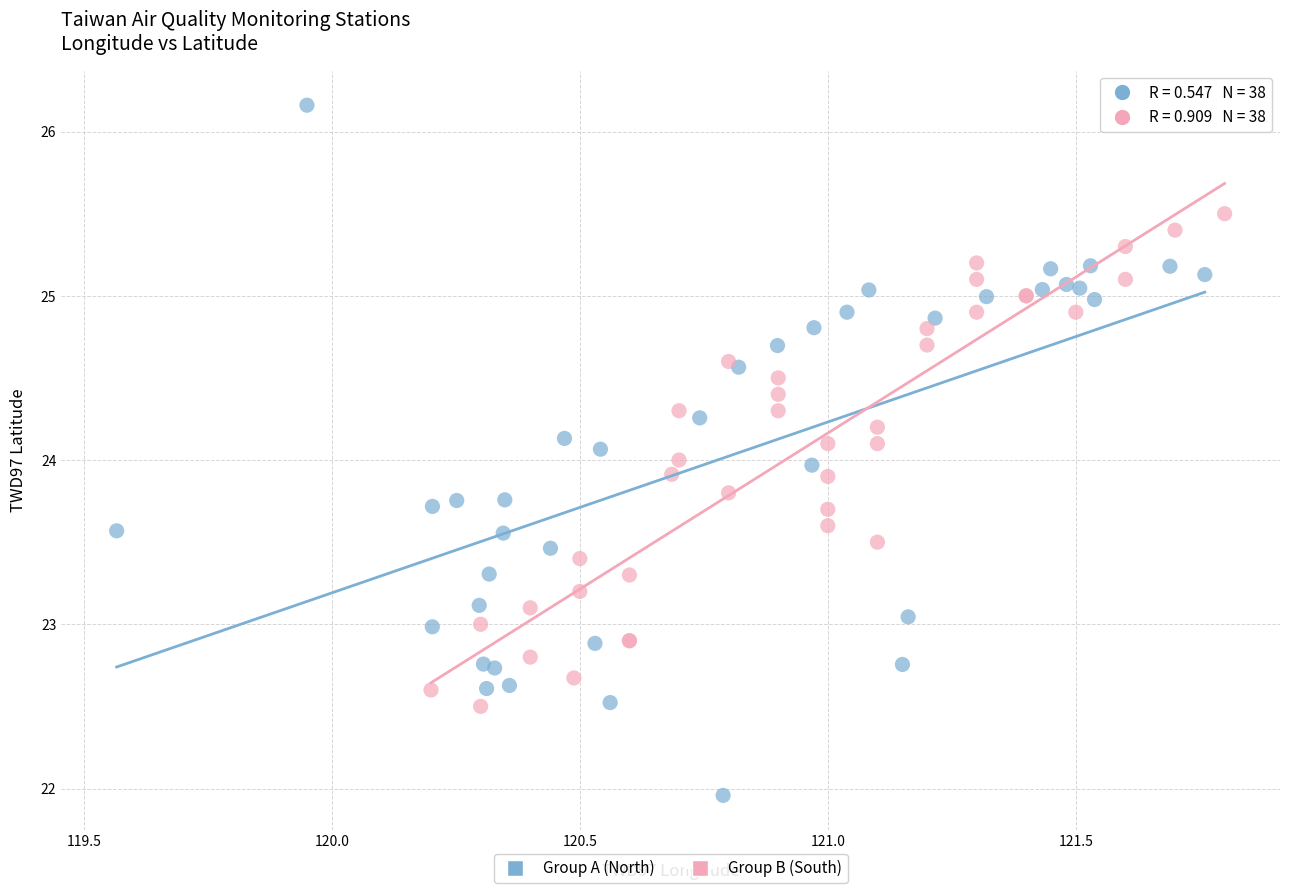

Which series reaches the minimum Y coordinate?

Group A (North)